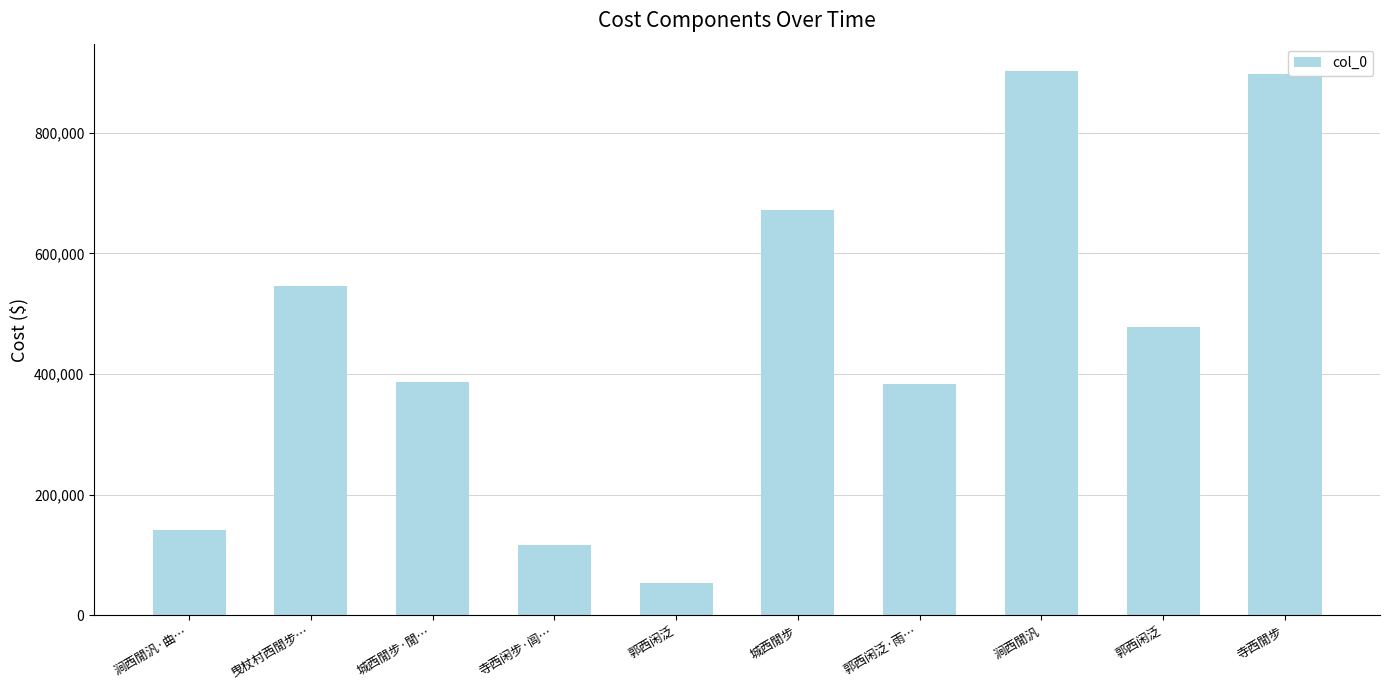

How many data points does each series have?

10